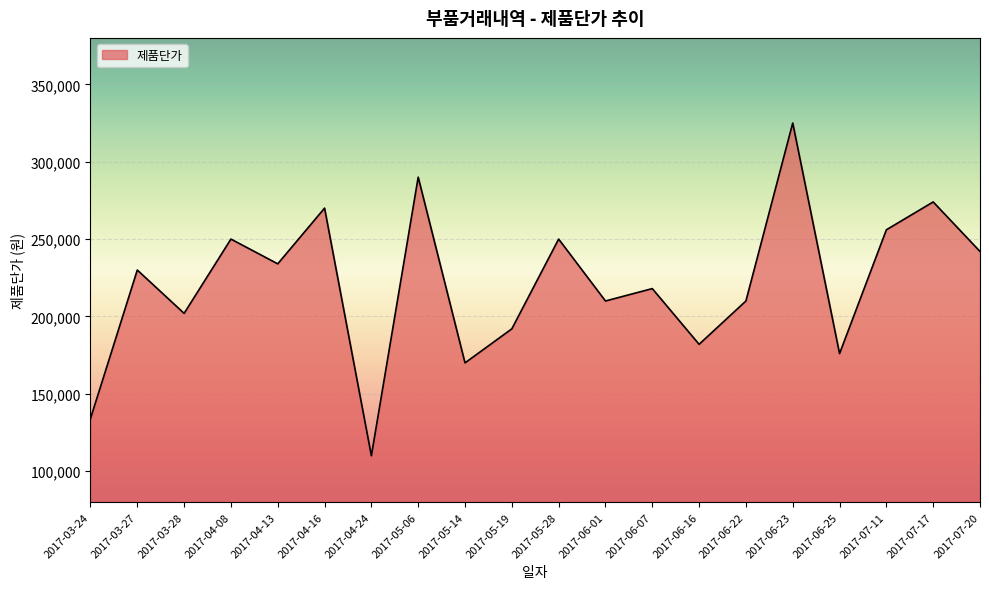

What is the change in value from 2017-03-24 to 2017-06-22?

+76000